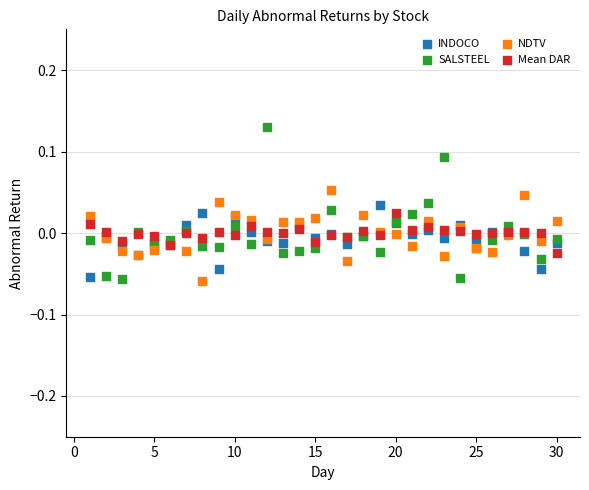

Which series reaches the maximum Y coordinate?

SALSTEEL